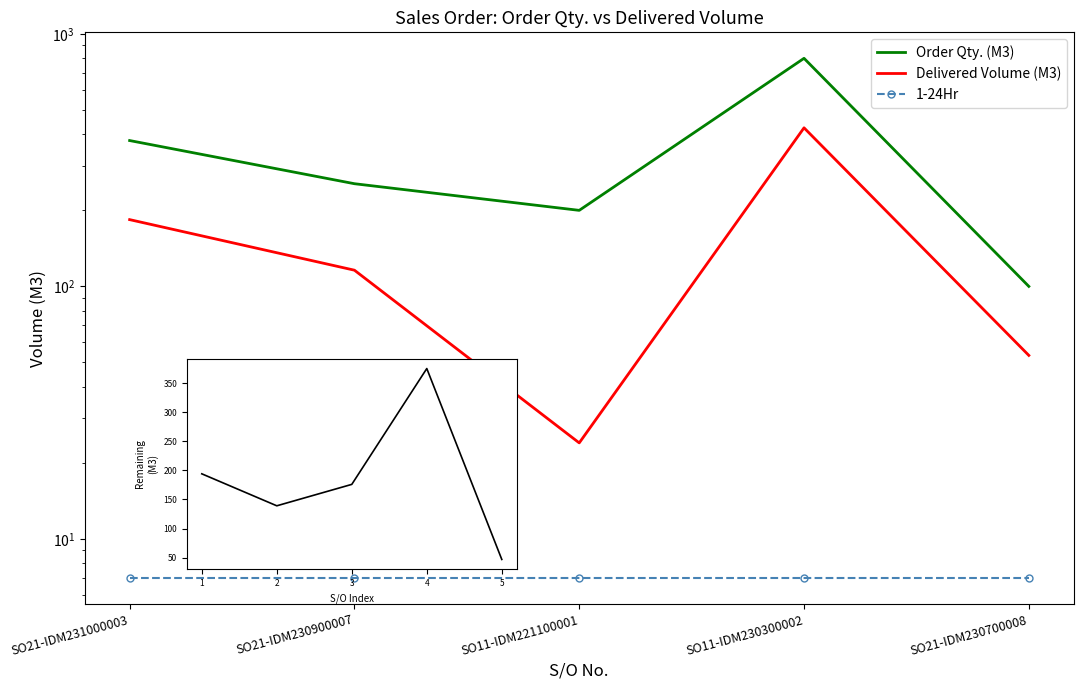

List the labels in order of Delivered Volume (M3) value, smallest first.

SO11-IDM221100001, SO21-IDM230700008, SO21-IDM230900007, SO21-IDM231000003, SO11-IDM230300002